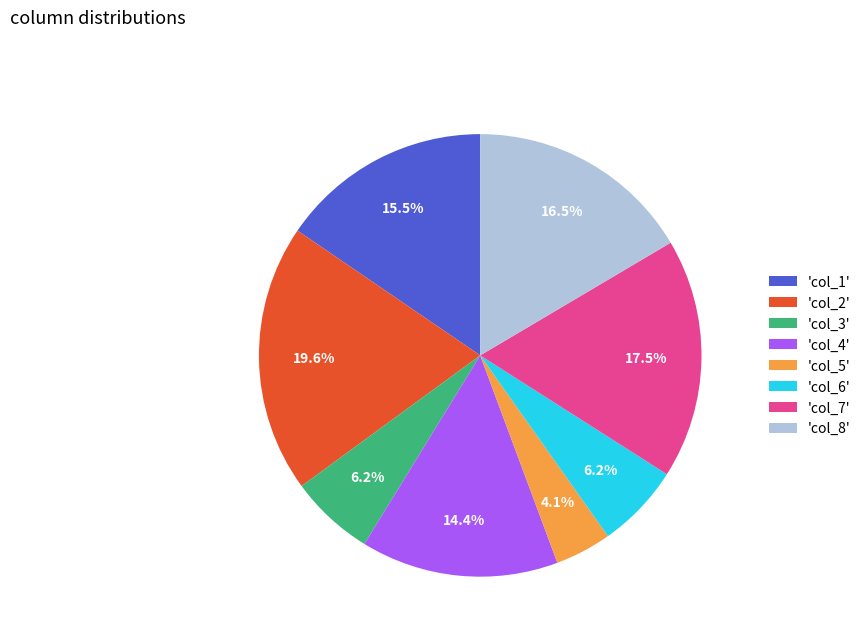

Combined, do 'col_3' and 'col_6' account for over 50%?

No